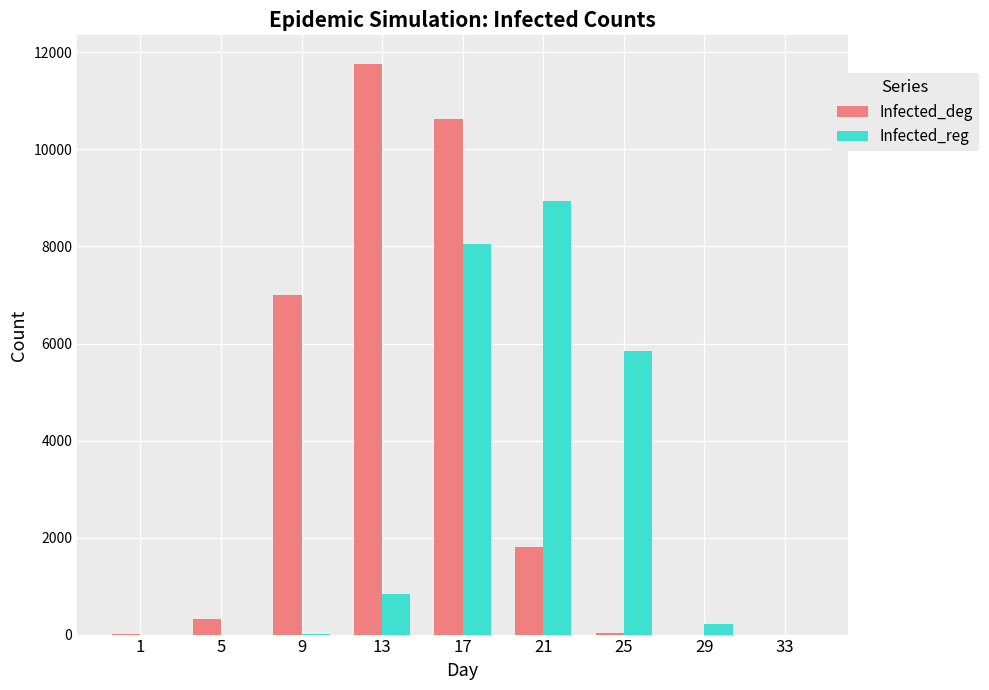

Where is Infected_deg nearest to the value 5882?

9